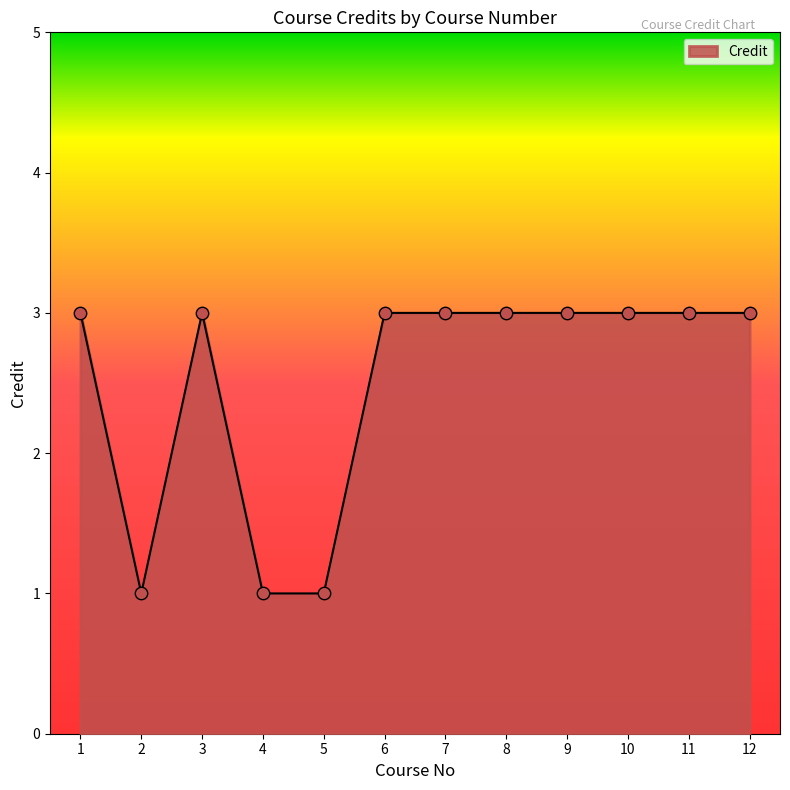

Approximately how many times larger is the value at 11 compared to 12?

1.0